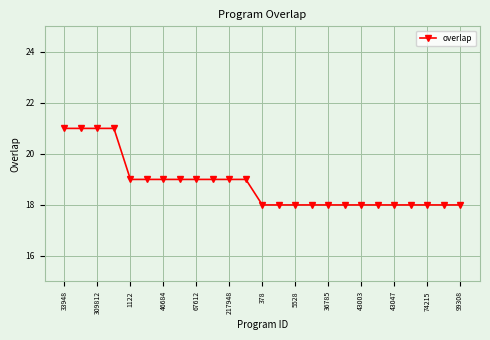

What is the value of the 7th point from the left?

19